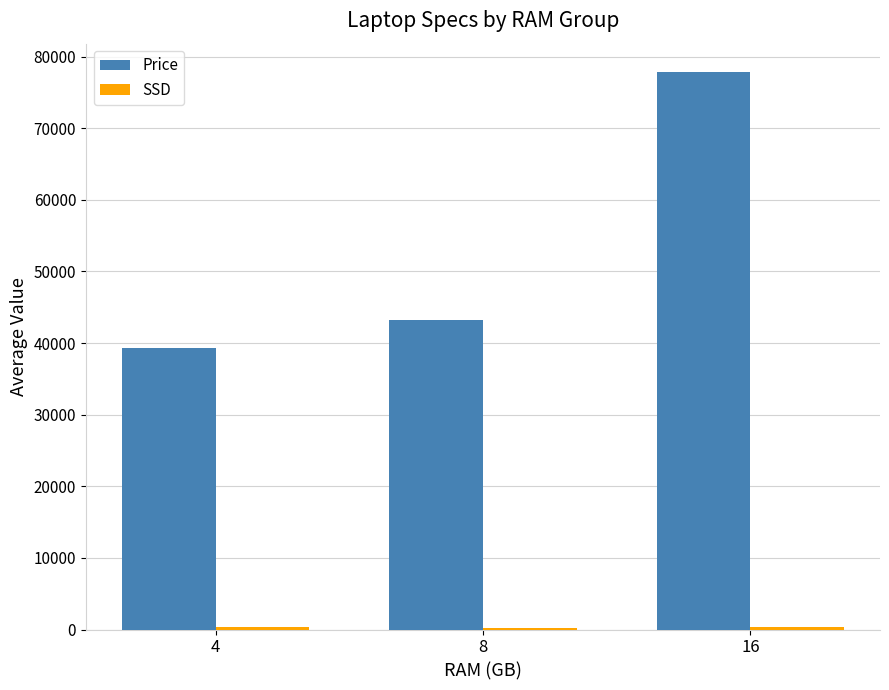

The value of Price at 16 is 77900.0. True or false?

True